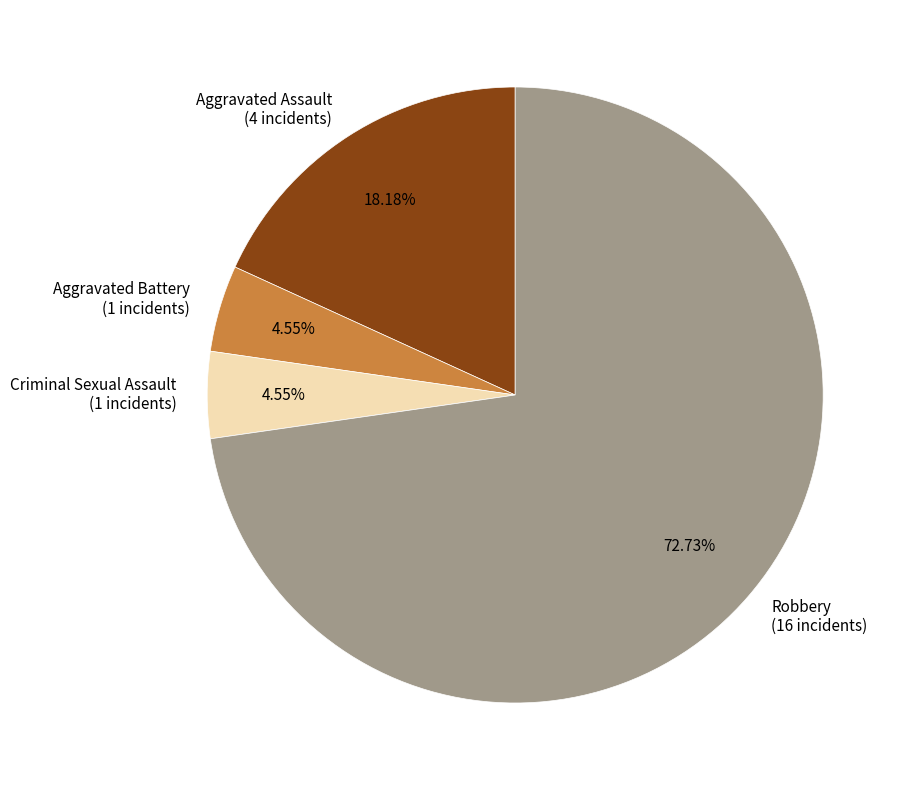

What is the largest slice in the pie chart?

Robbery